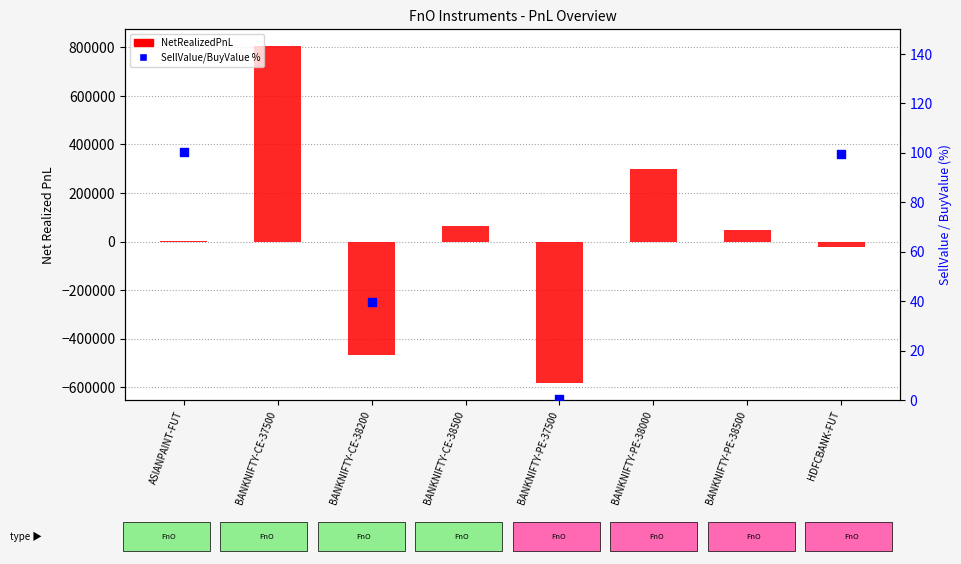

What are all the series names shown in the legend?

NetRealizedPnL, SellValue/BuyValue %